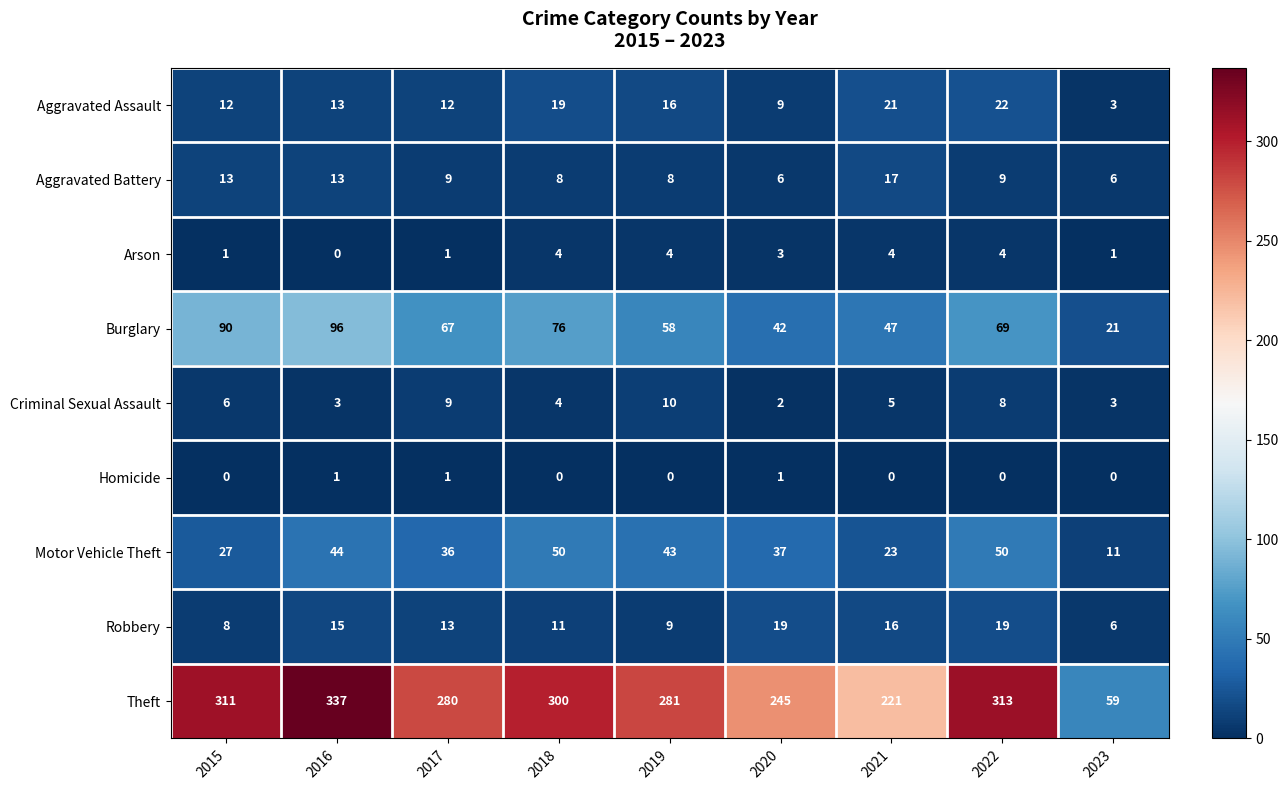

Which series changed the most between 2021 and 2023?

Theft